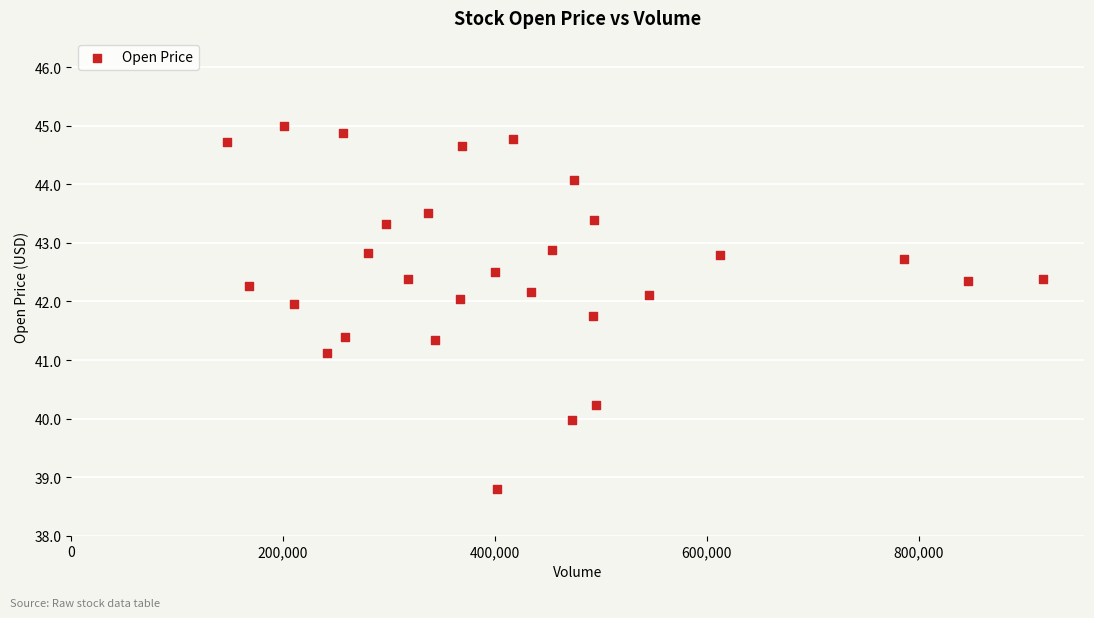

What Y value in the scatter plot is closest to 41?

41.1